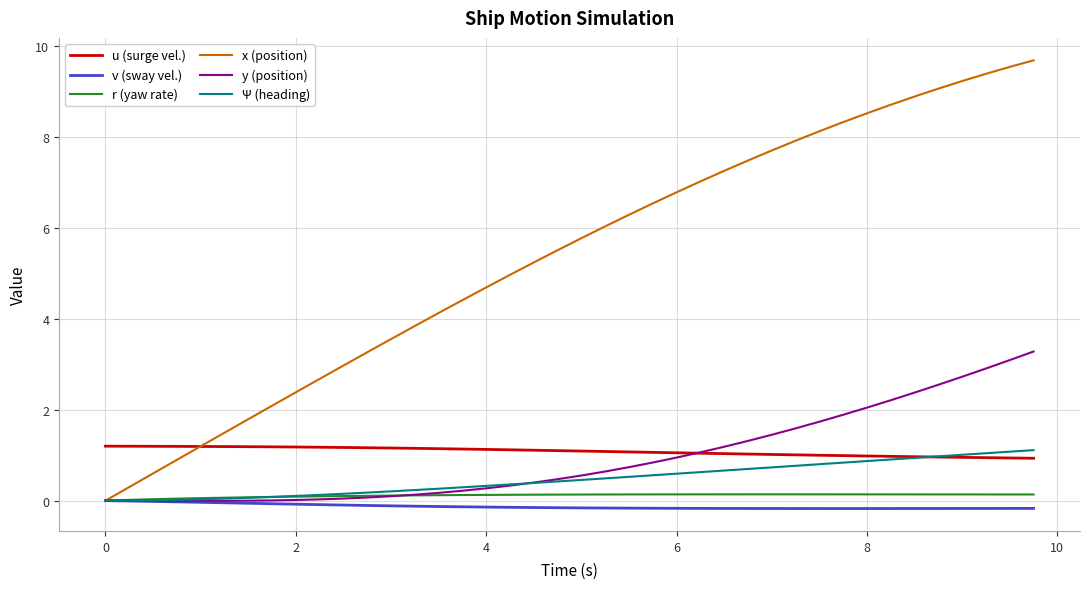

Which series has the largest range (max minus min)?

x (position)